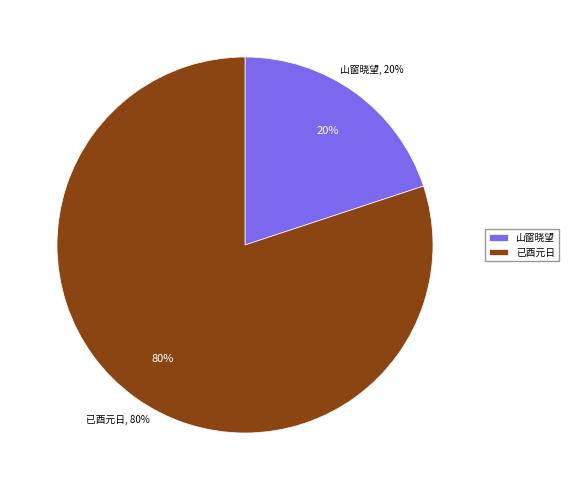

Does any single category account for the majority?

Yes